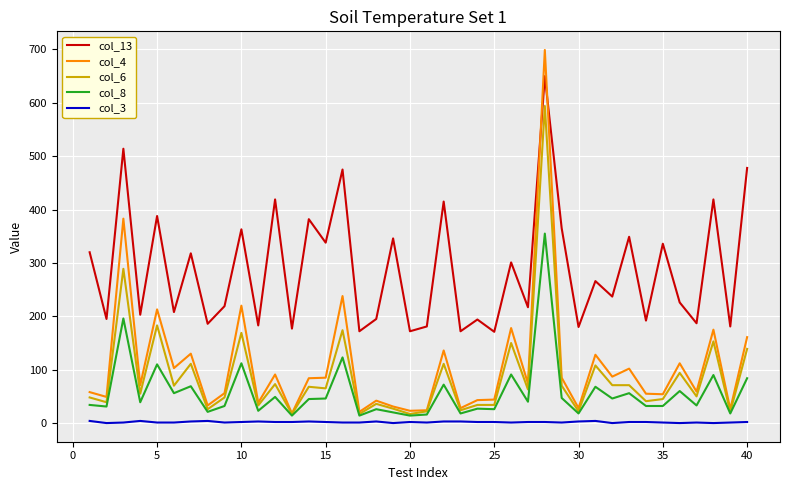

True or false: col_6 and col_3 cross at least once.

False